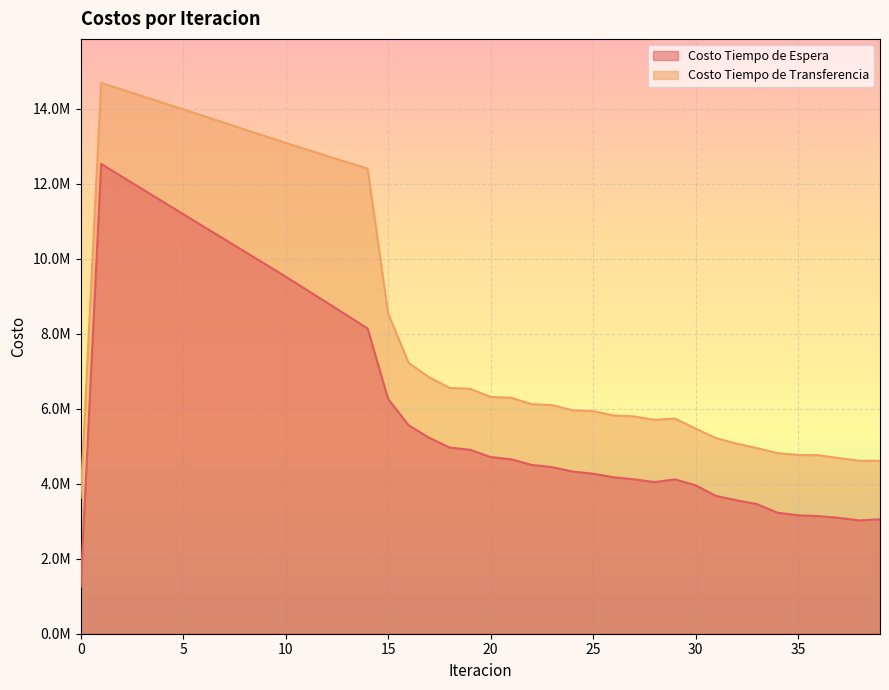

Rank the series by their average value, from lowest to highest.

Costo Tiempo de Espera, Costo Tiempo de Transferencia